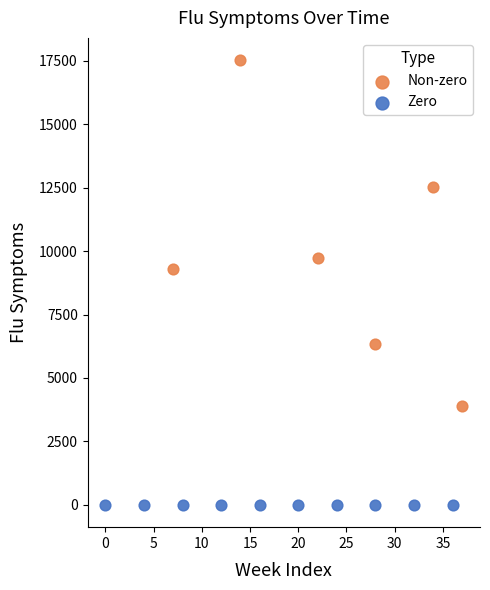

Which series contains the highest Y value?

Non-zero